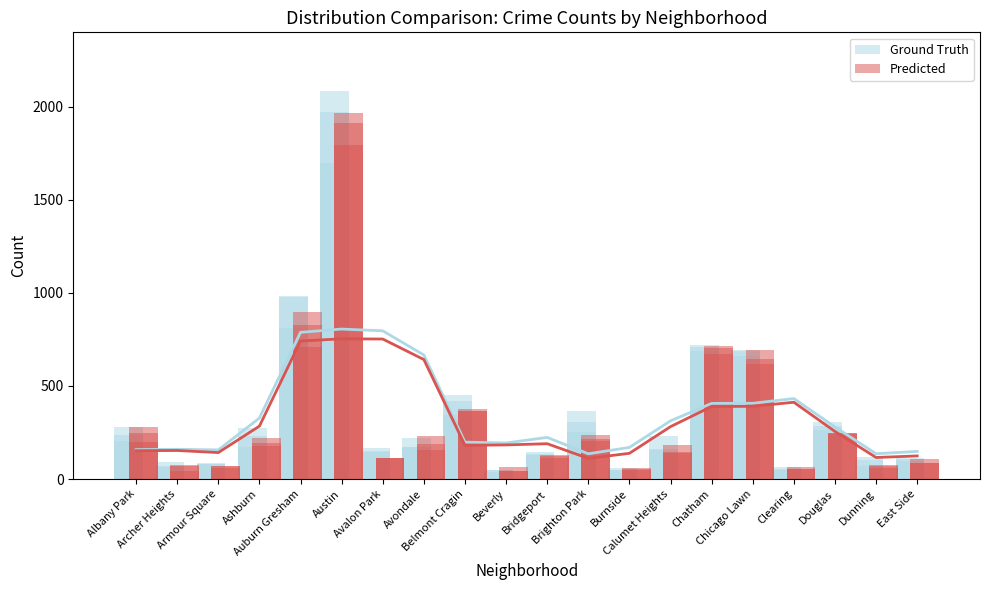

What is the label of the 16th bar from the left?

Chicago Lawn